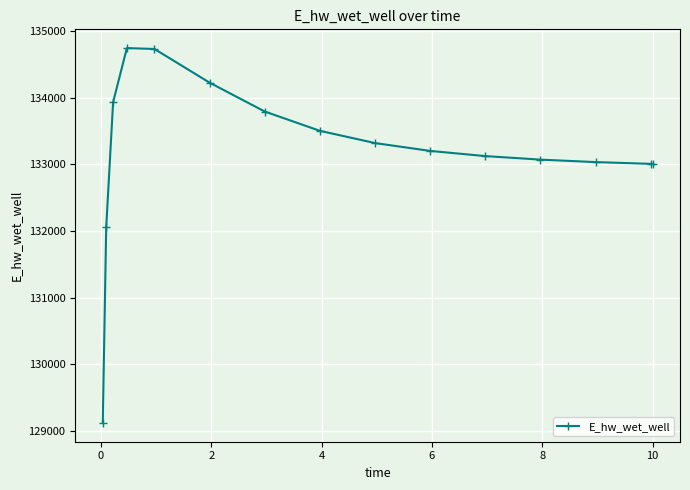

What is the maximum value shown in the chart?

134748.7